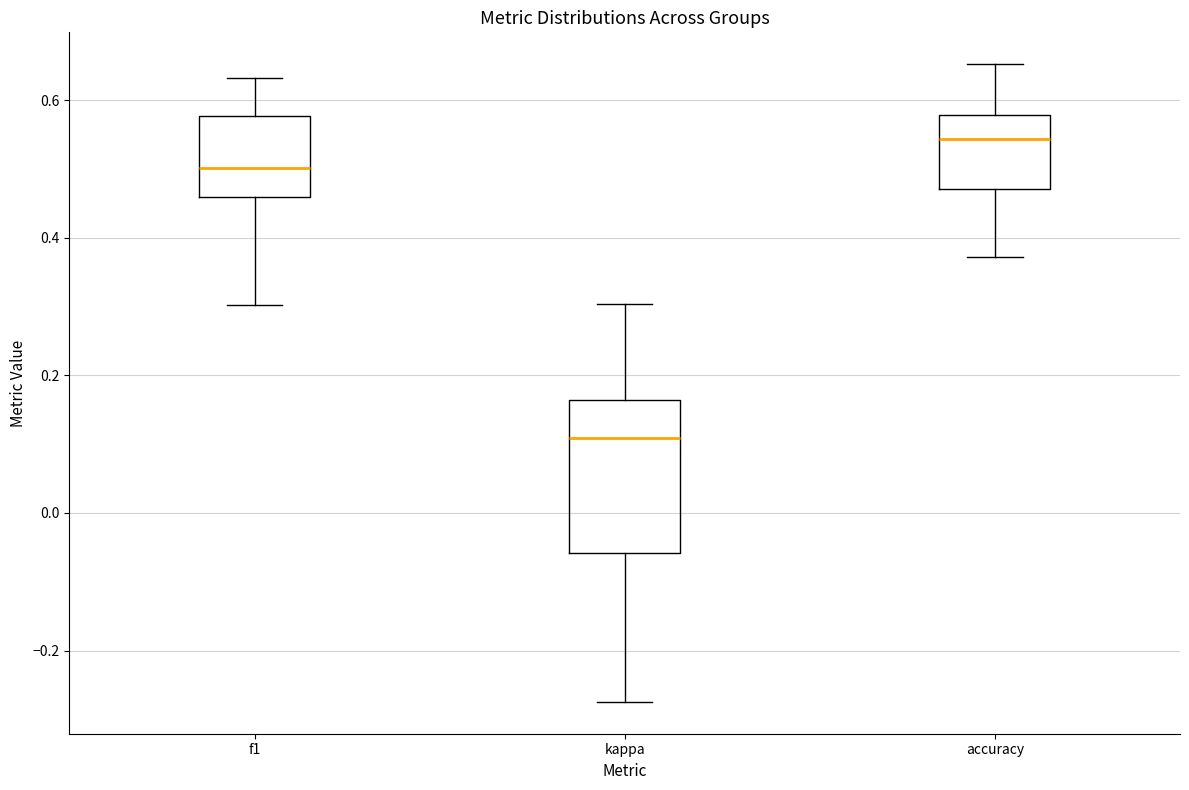

Reading left to right, read every box against the y-axis: the position of its median line, the range the box covers, and the ends of its whiskers. The values are not printed on the chart, so give them approximately, as read against the axis.

f1: median 0.50, box 0.46 to 0.58, whiskers 0.30 to 0.64
kappa: median 0.10, box -0.06 to 0.16, whiskers -0.28 to 0.30
accuracy: median 0.54, box 0.48 to 0.58, whiskers 0.38 to 0.66